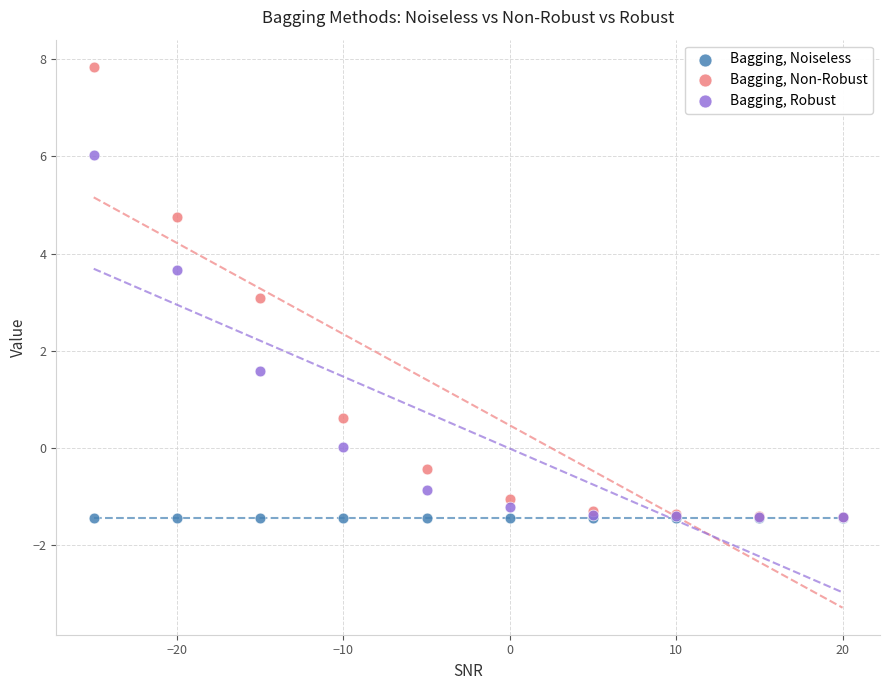

In the Bagging, Robust series, what Y value is closest to 2?

1.6